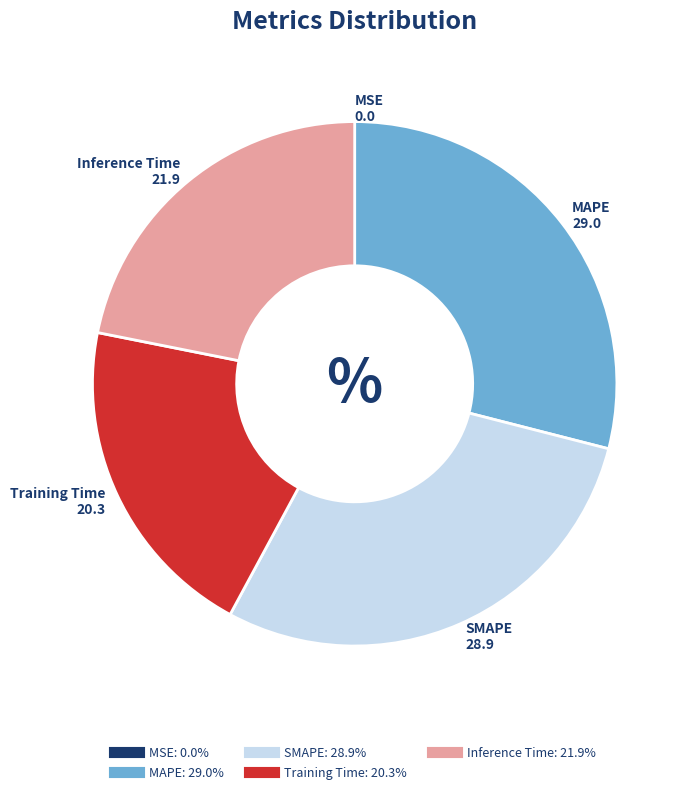

Is there any slice that represents more than half of the pie?

No